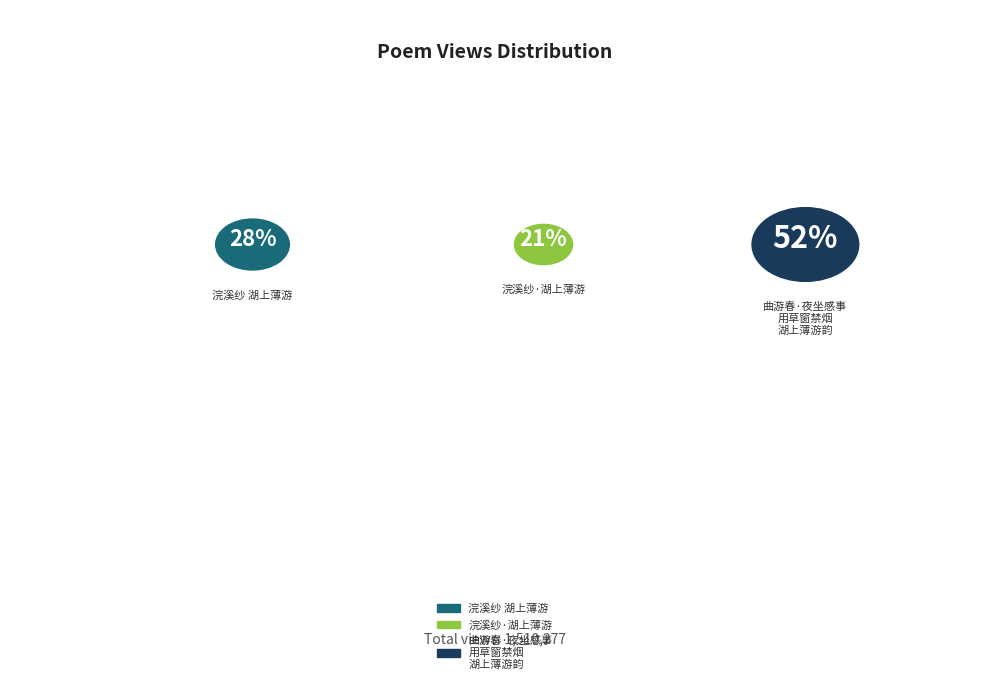

To the nearest percent, what is the average slice percentage?

33%